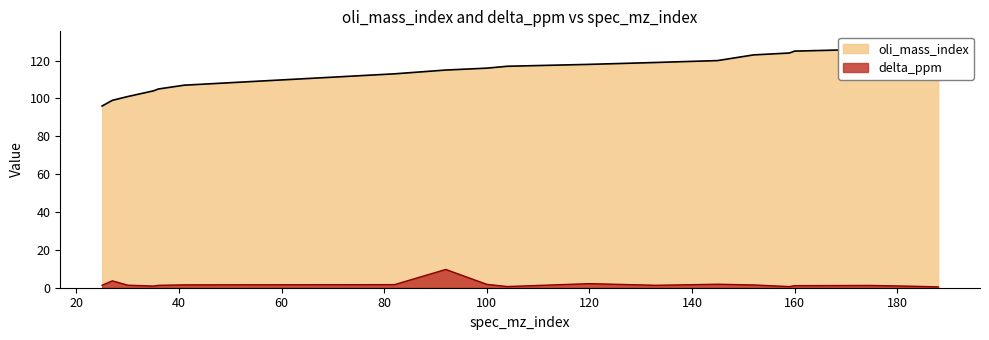

What is the difference between the maximum and minimum values in the oli_mass_index series?

33.0